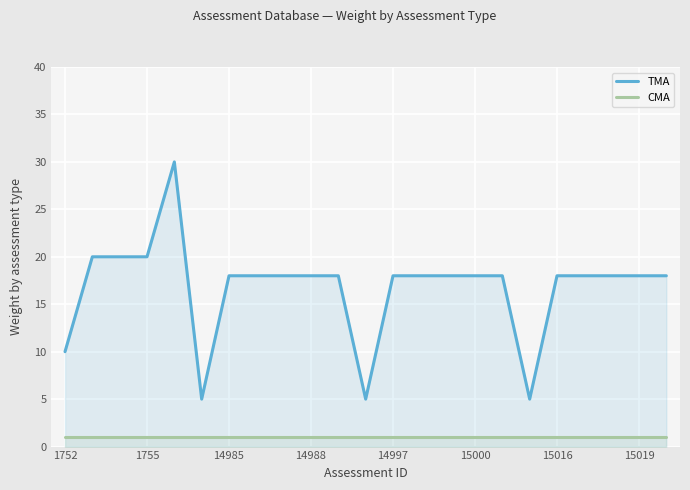

At 1755, list the series in order from smallest to largest.

CMA, TMA